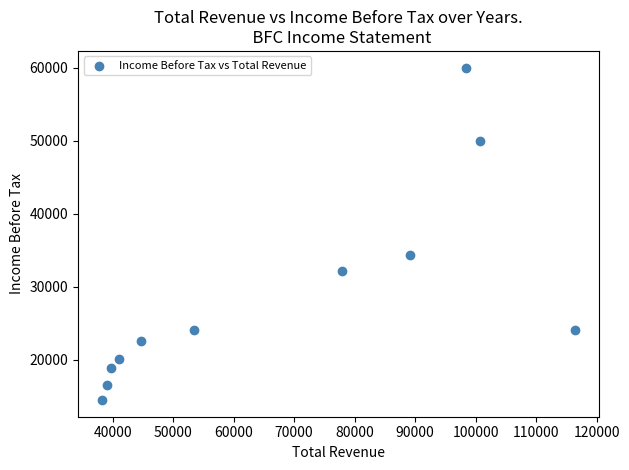

What Y value in the scatter plot is closest to 37250?

34300